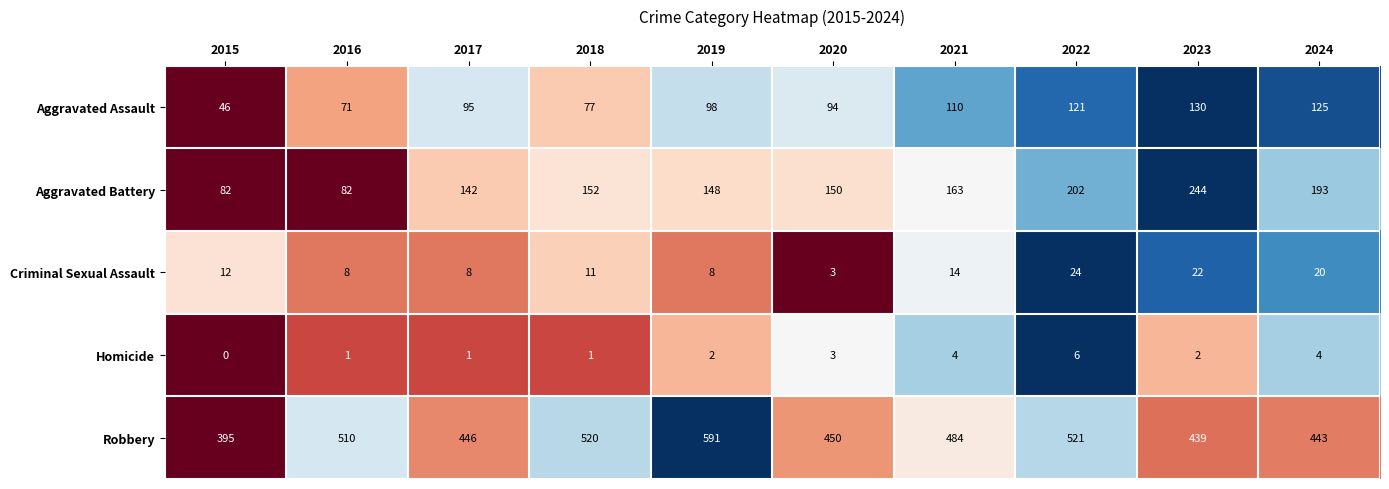

How many values in the Homicide series are below 2?

4